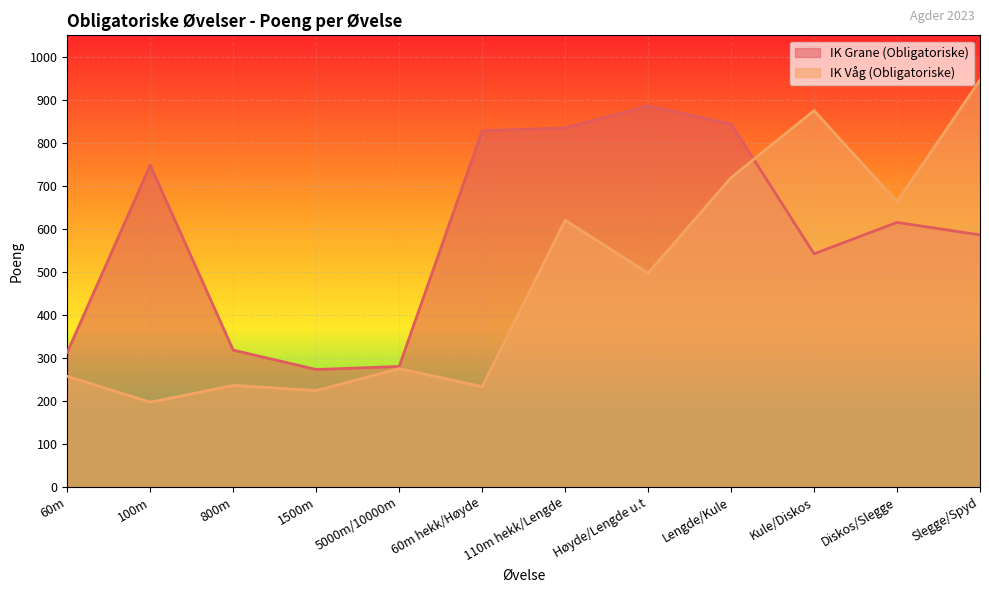

Which has a higher value, 110m hekk/Lengde or Høyde/Lengde u.t?

Høyde/Lengde u.t